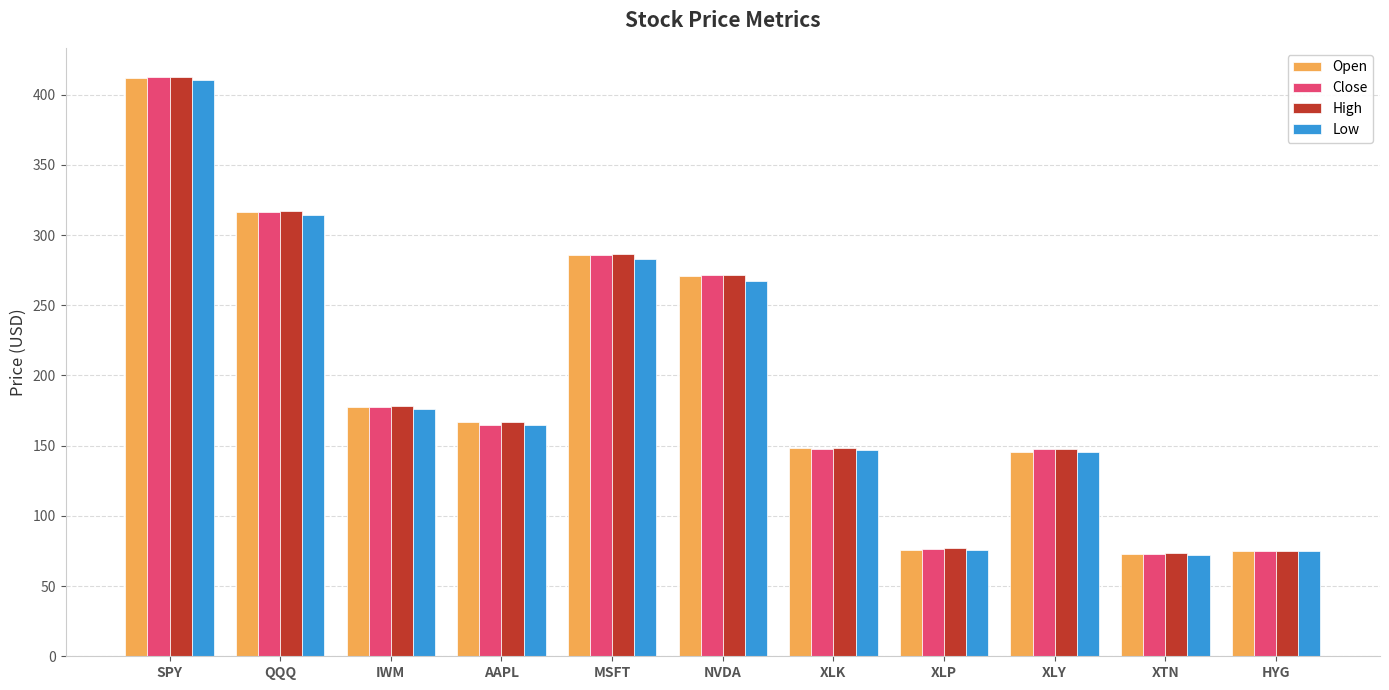

True or false: Open has a value of 74.8 at HYG.

True